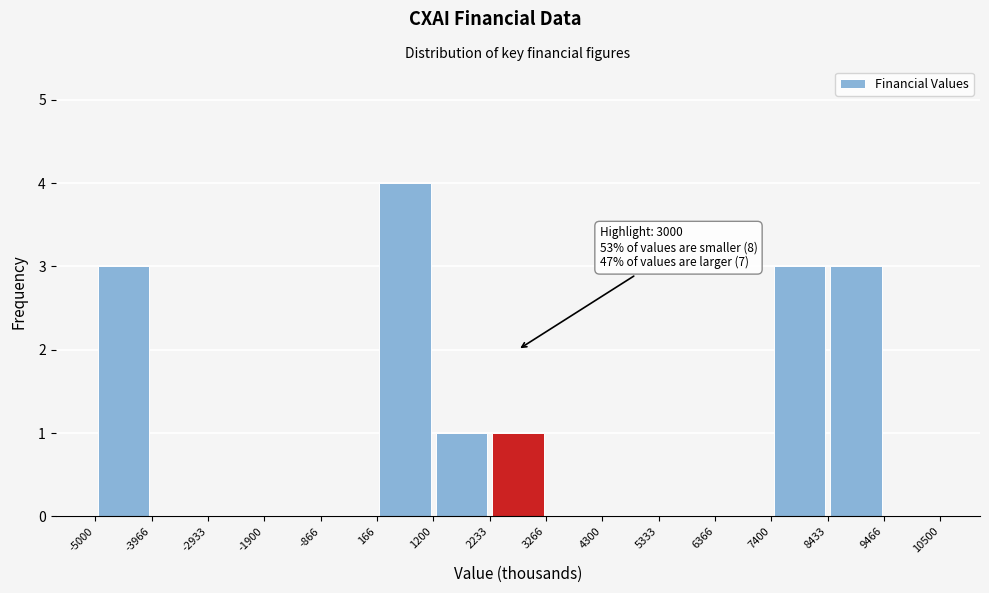

Over which range of the x-axis is the bar tallest?

166 to 1200